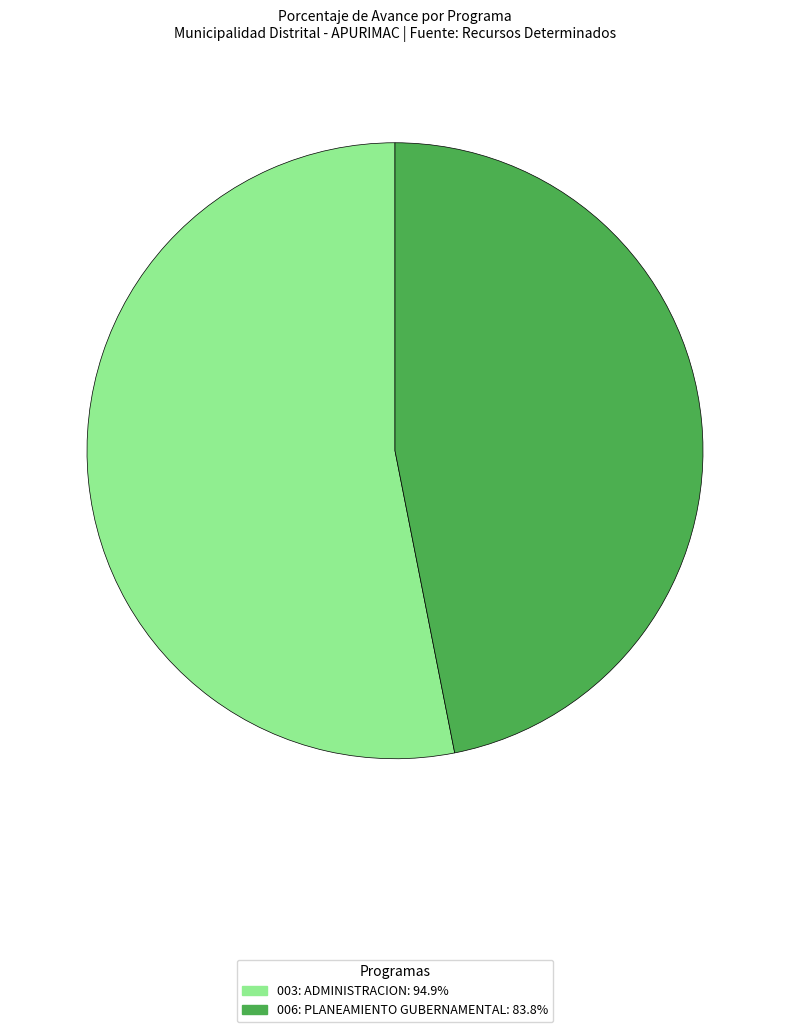

Which slice represents more than half of the pie?

003: ADMINISTRACION